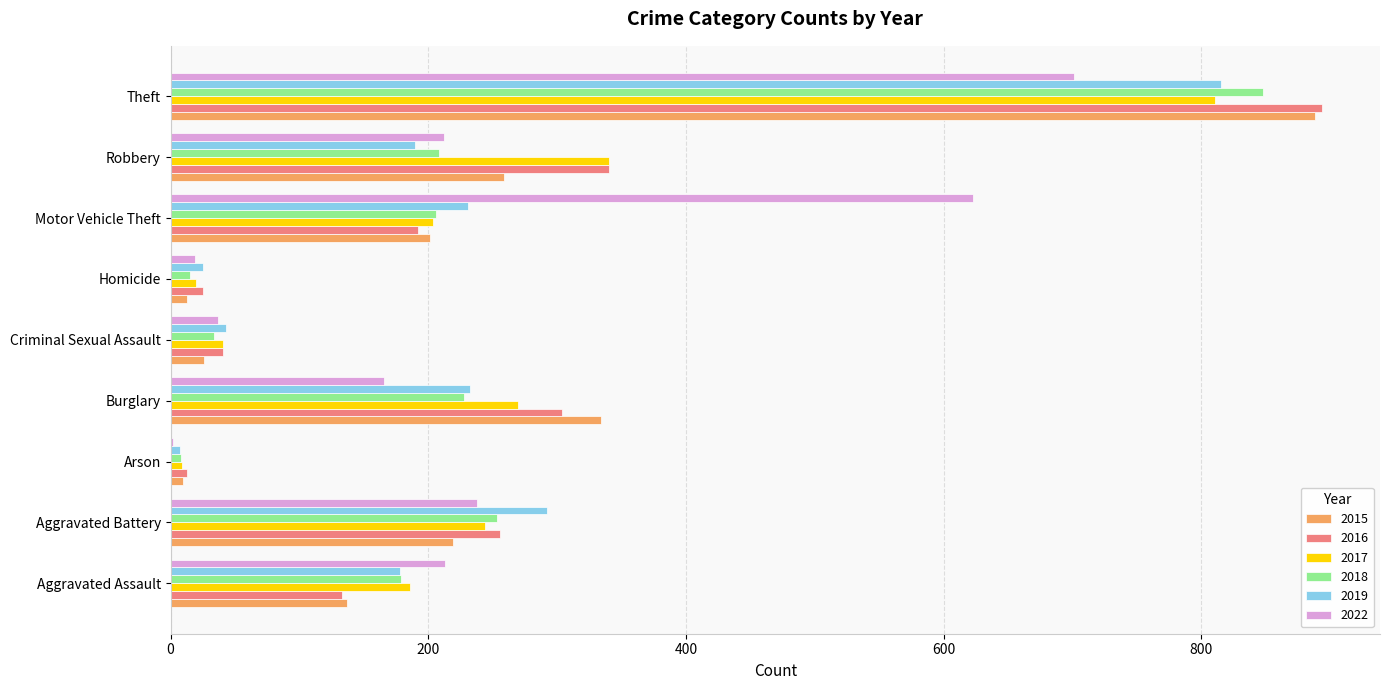

What are all the series names shown in the legend?

2015, 2016, 2017, 2018, 2019, 2022